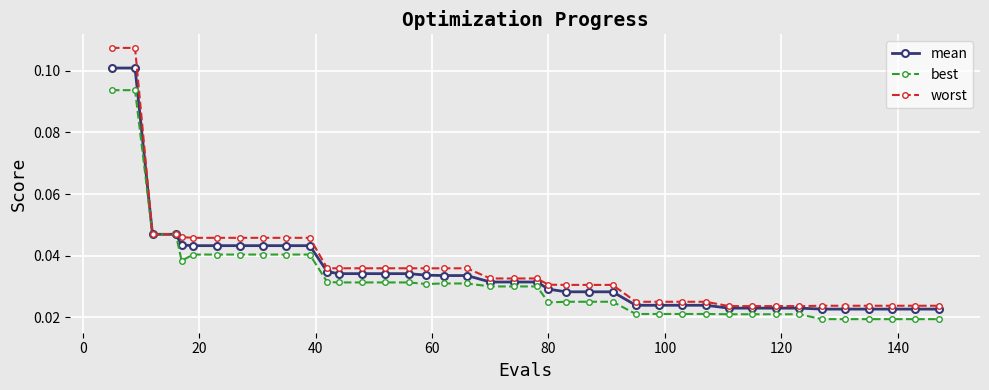

Which series has the widest spread of values?

worst